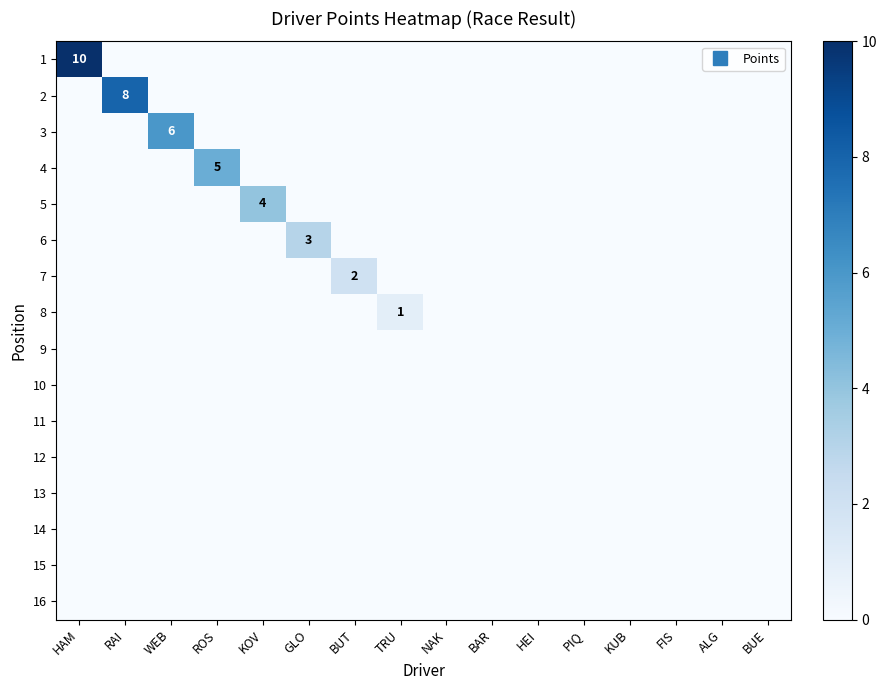

How many series are shown in this chart?

16